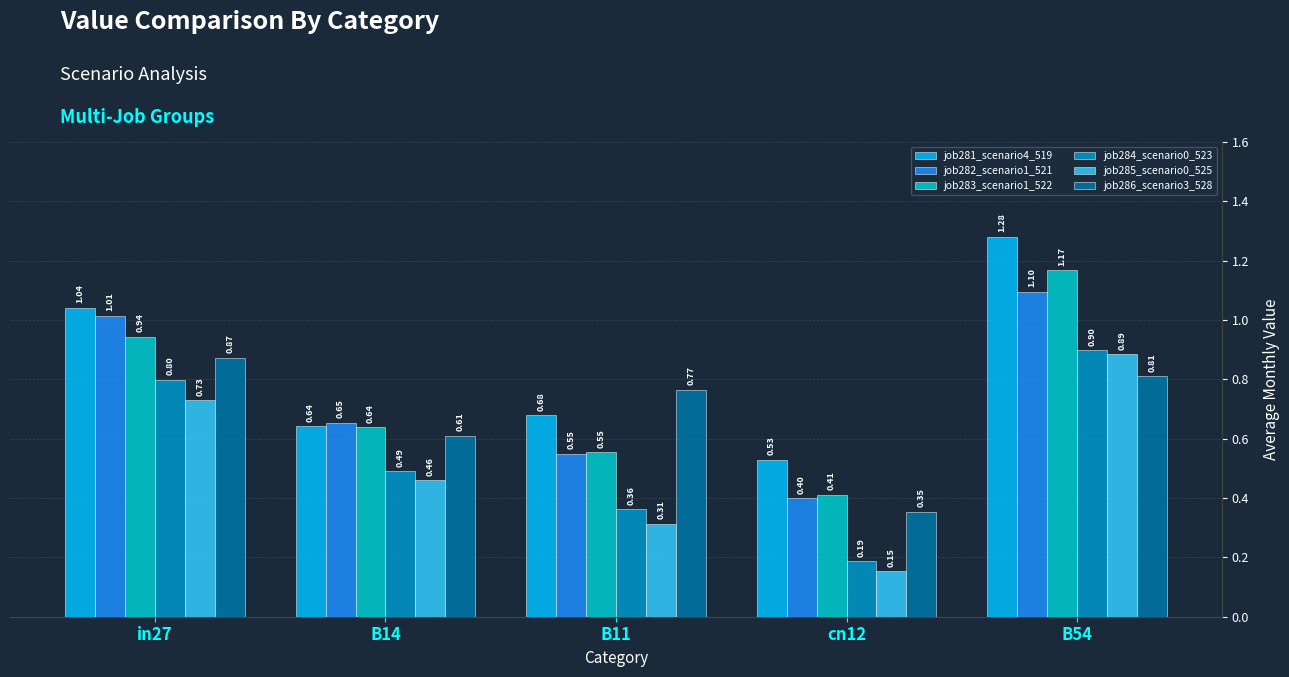

Which series has the widest spread of values?

job283_scenario1_522